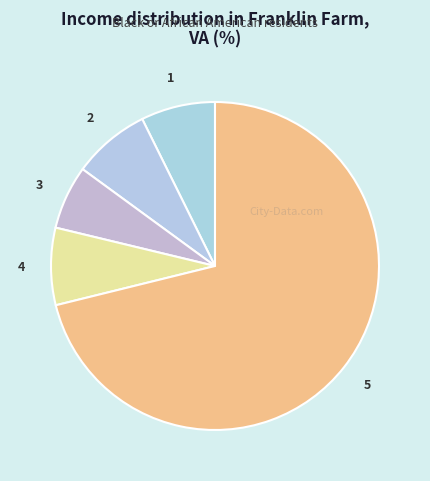

Is the sum of 3 and 5 greater than half?

Yes